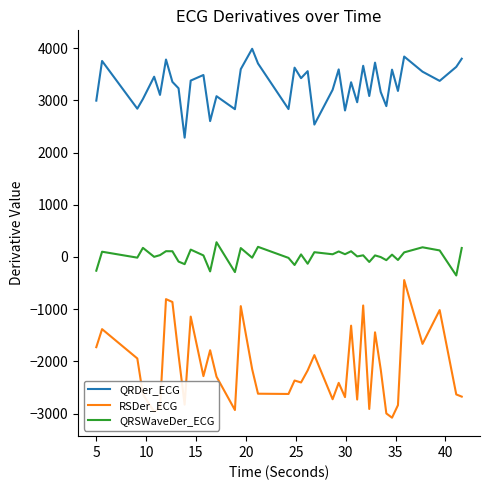

What is the maximum value shown in the chart?

3989.9